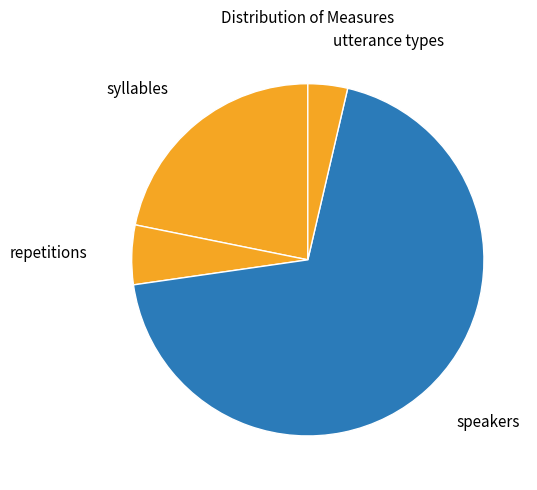

Which category has the biggest portion of the pie?

speakers